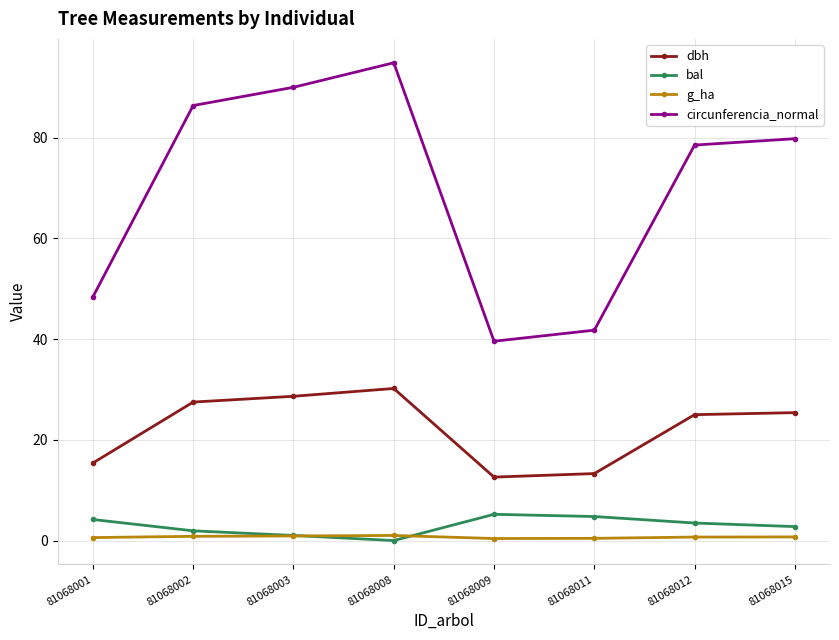

Is it true that dbh equals 15.4 at 81068001?

True